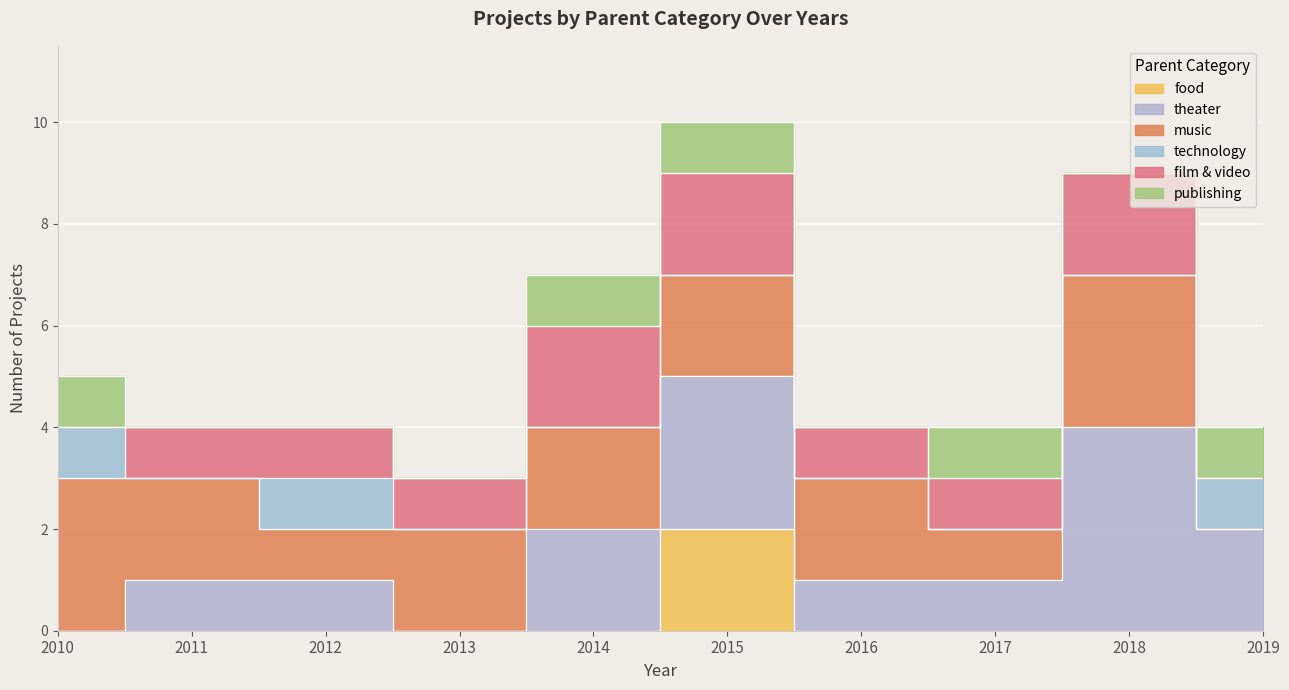

True or false: music and publishing cross at least once.

False